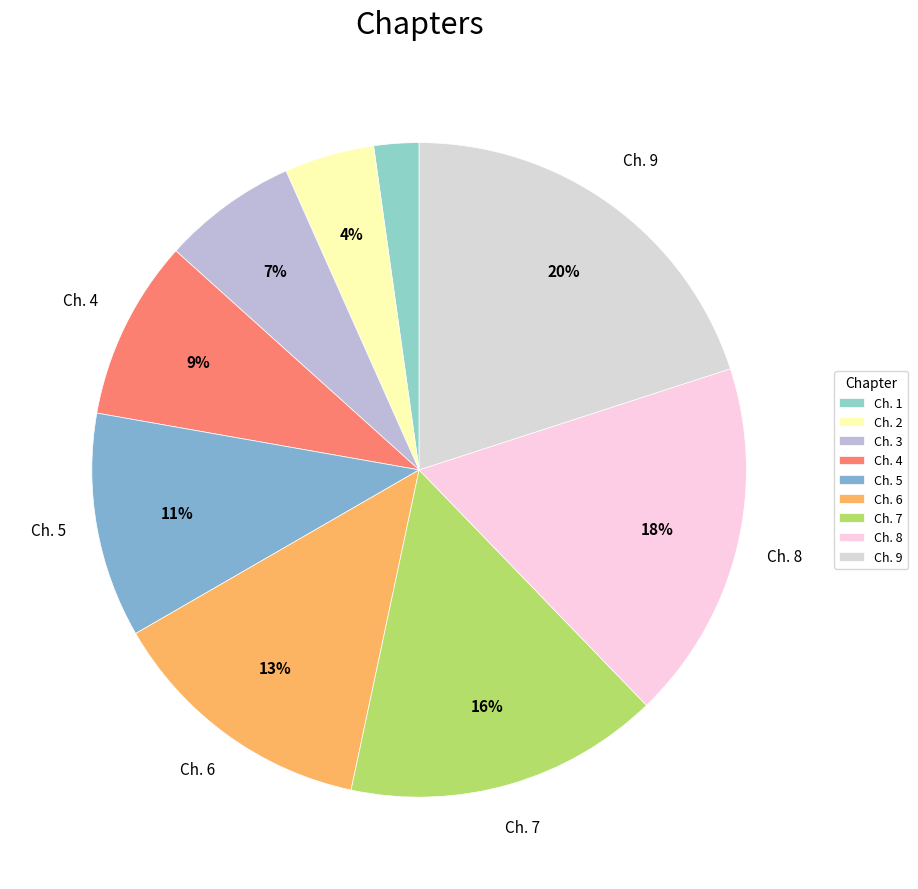

Rank the categories by value from lowest to highest.

Ch. 1, Ch. 2, Ch. 3, Ch. 4, Ch. 5, Ch. 6, Ch. 7, Ch. 8, Ch. 9